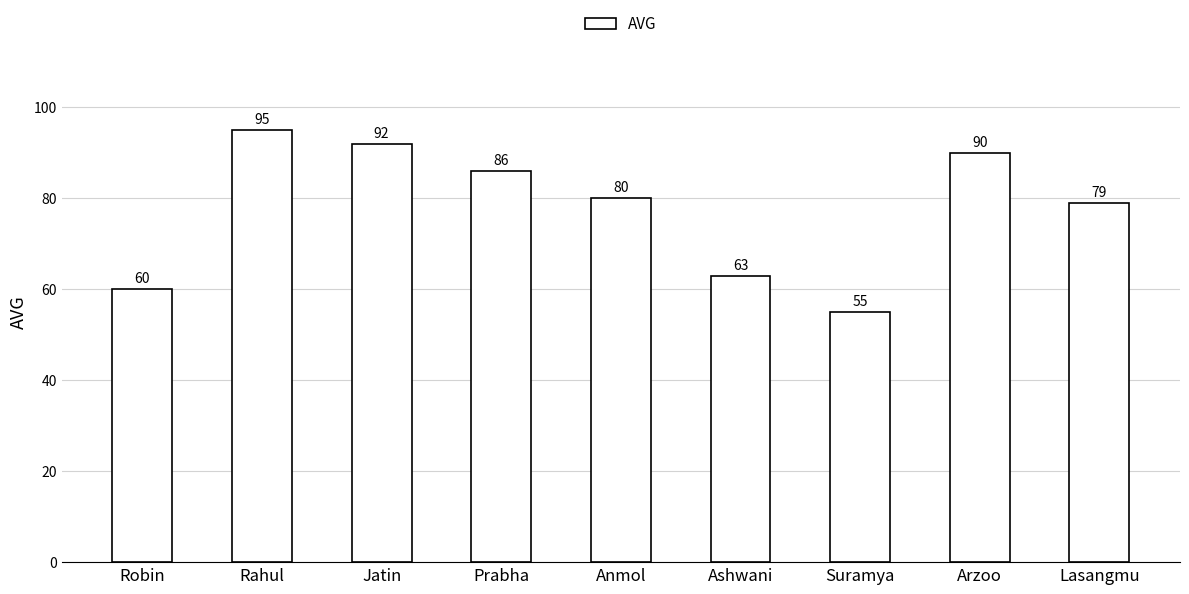

How many data points are less than 80?

4